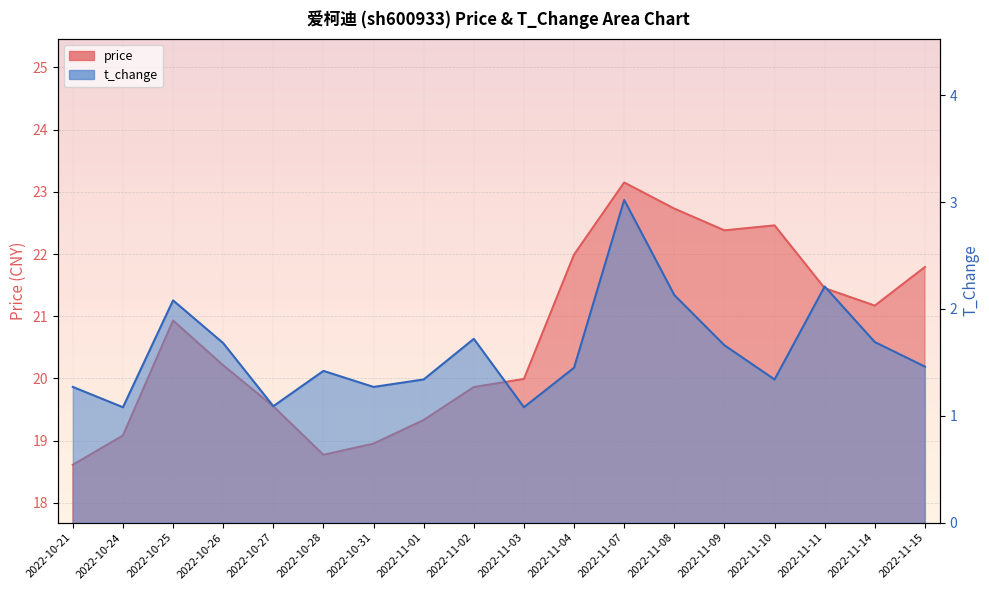

Where is the first local minimum for price?

2022-10-28